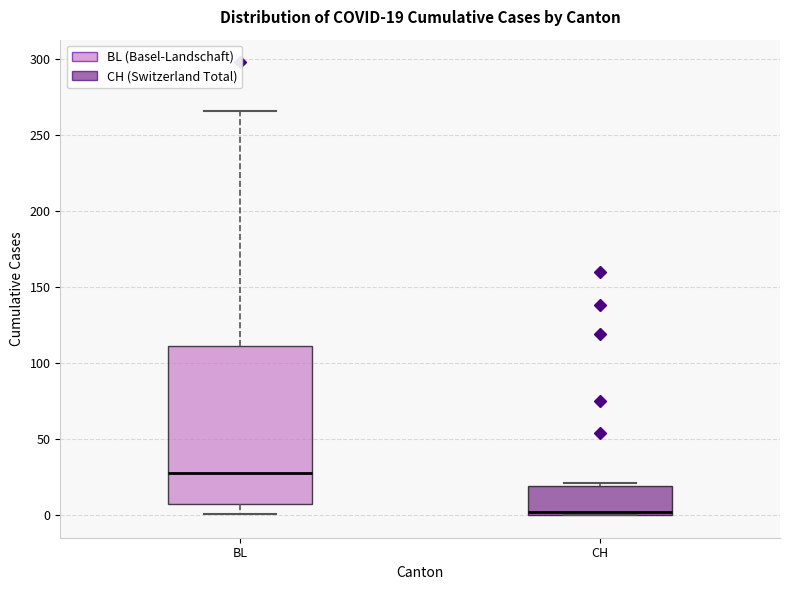

Which box is the tallest, from its lower edge to its upper edge?

BL